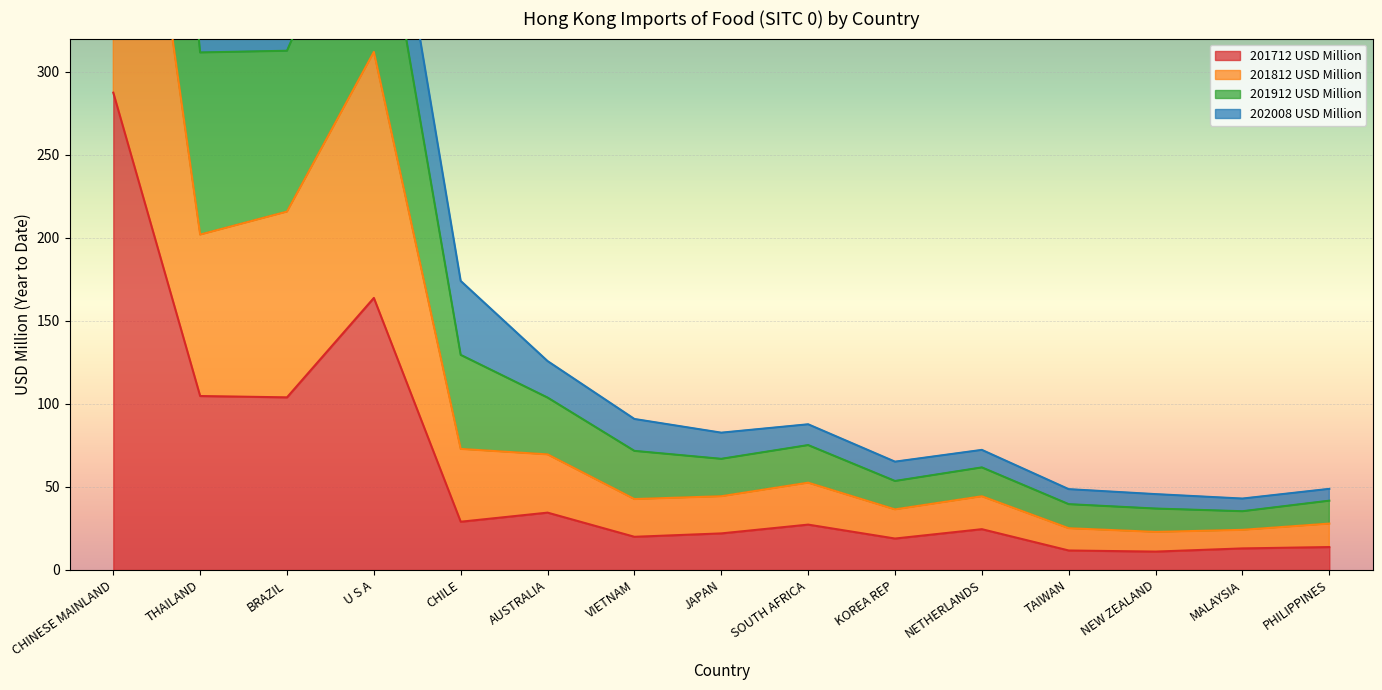

True or false: 201812 USD Million has a value of 39.0 at SOUTH AFRICA.

False